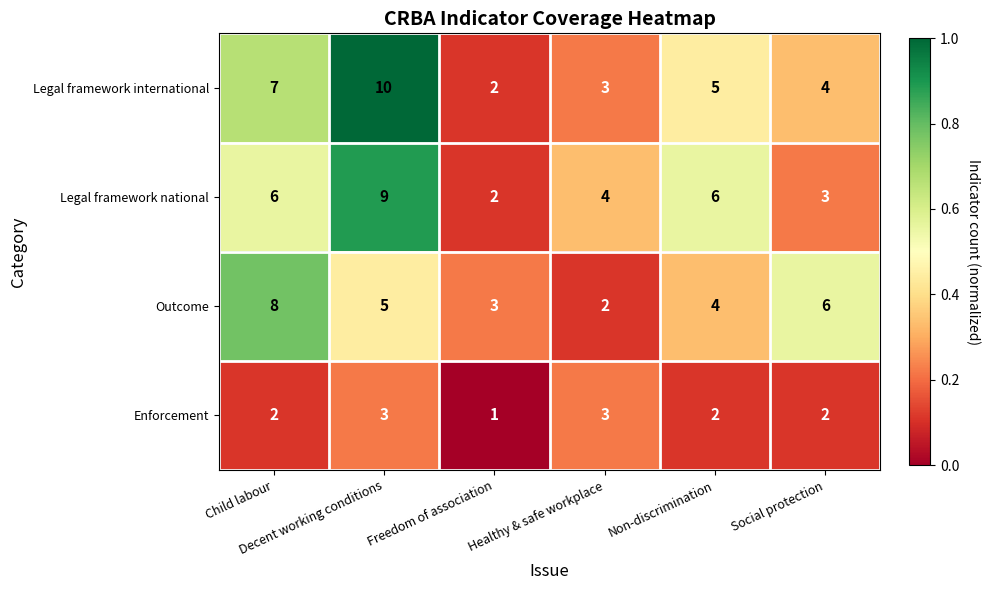

Which series has the largest total across all categories?

Legal framework international